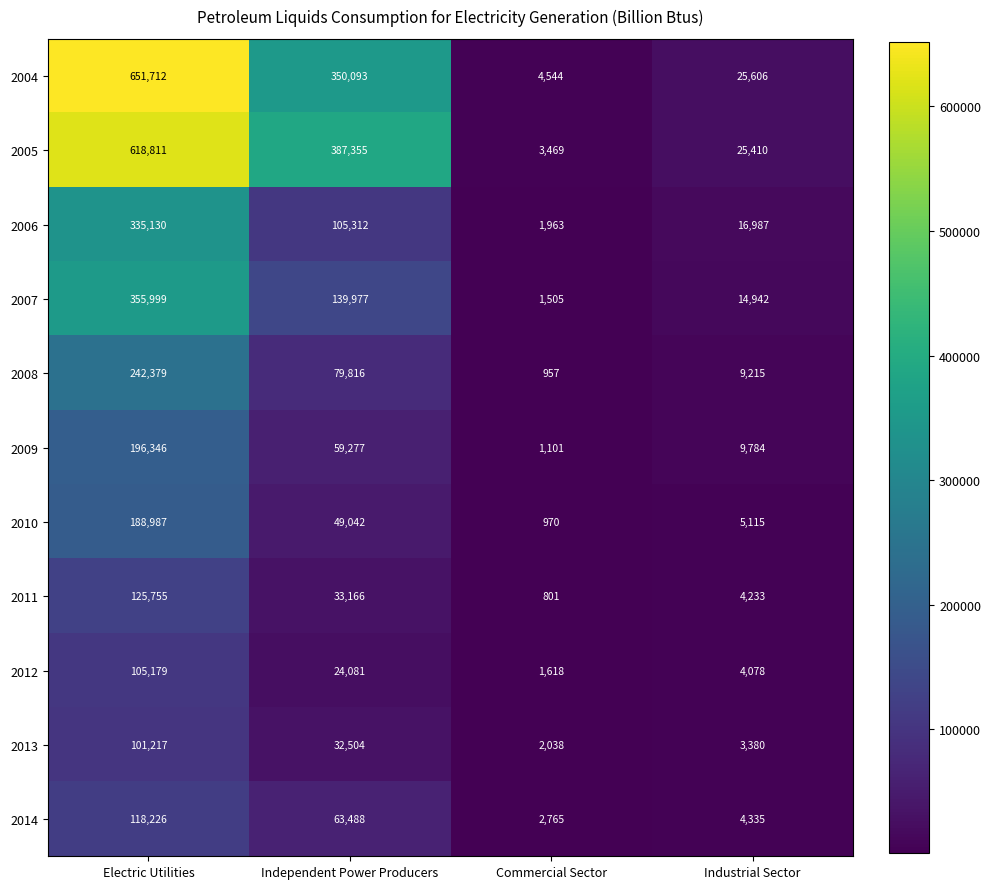

Rank the series at Independent Power Producers from highest to lowest value.

2005, 2004, 2007, 2006, 2008, 2014, 2009, 2010, 2011, 2013, 2012